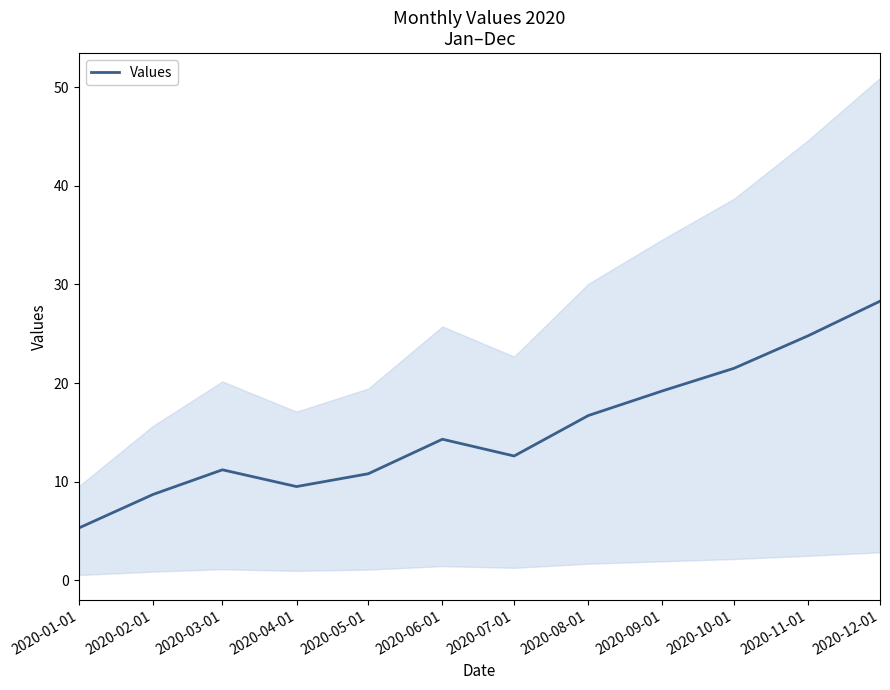

Reading left to right, list all the values displayed in this chart.

2020-01-01=5.3	2020-02-01=8.7	2020-03-01=11.2	2020-04-01=9.5	2020-05-01=10.8	2020-06-01=14.3	2020-07-01=12.6	2020-08-01=16.7	2020-09-01=19.2	2020-10-01=21.5	2020-11-01=24.8	2020-12-01=28.3